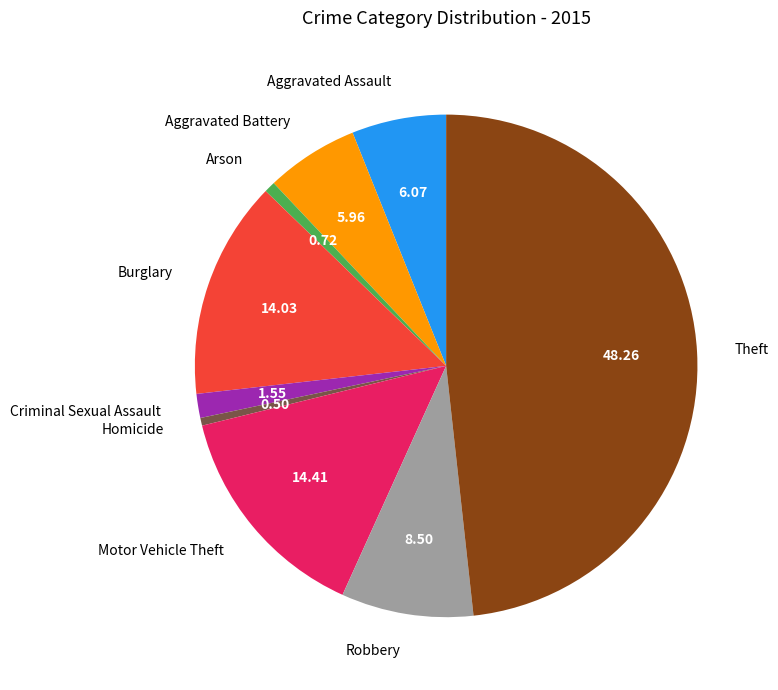

Is there a majority slice in this chart?

No